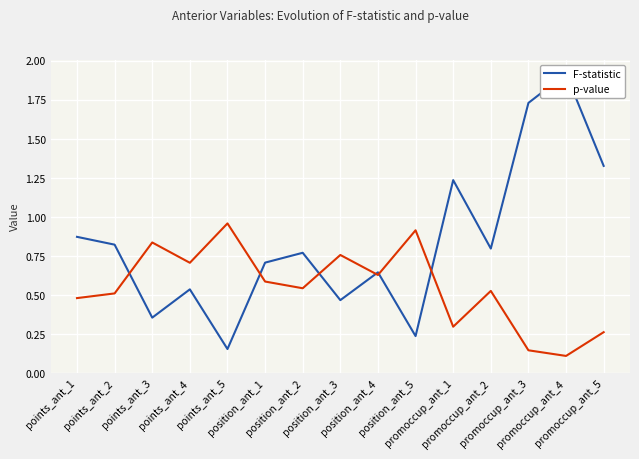

Read the p-value value at promoccup_ant_4.

0.1